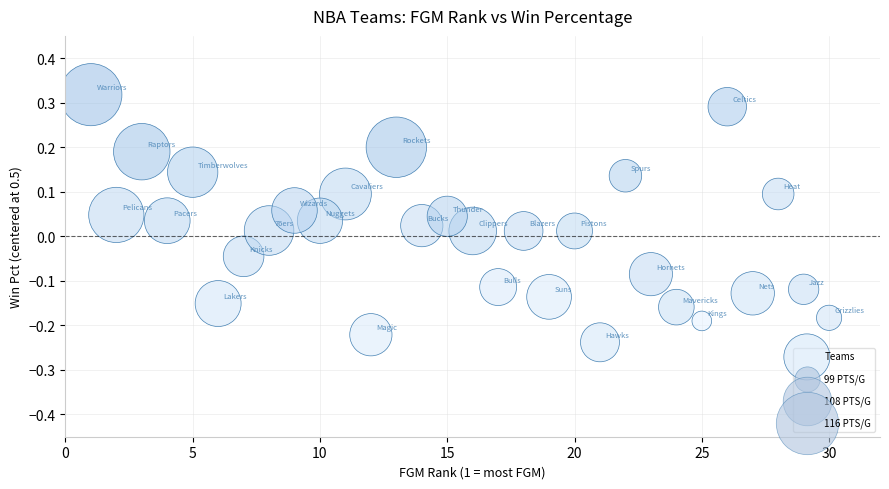

What is the range of Y values (max minus min)?

0.6